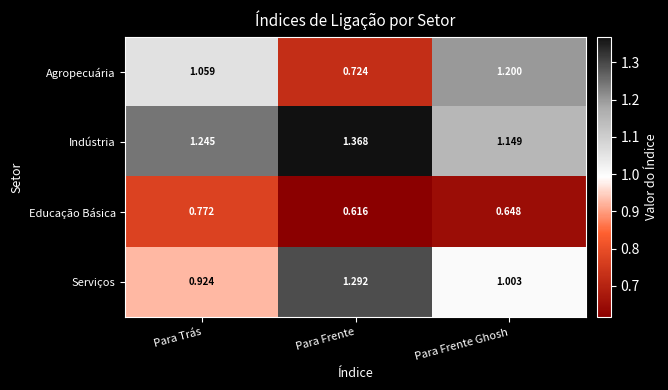

At how many categories does at least one series exceed 0?

3